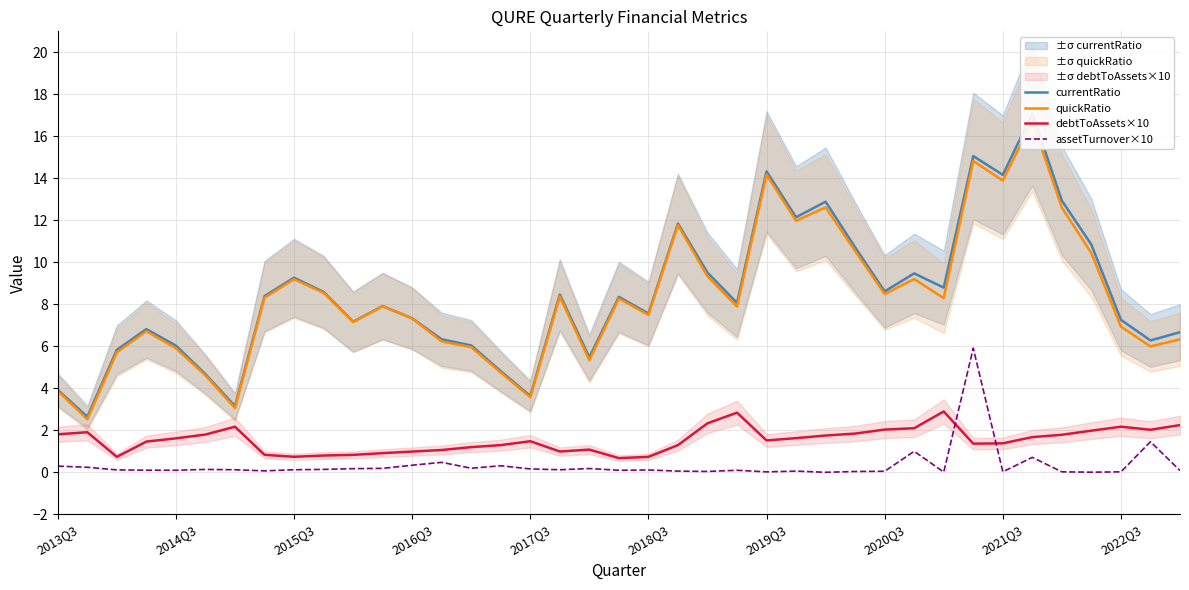

Is this an area chart (filled region under the line)?

No